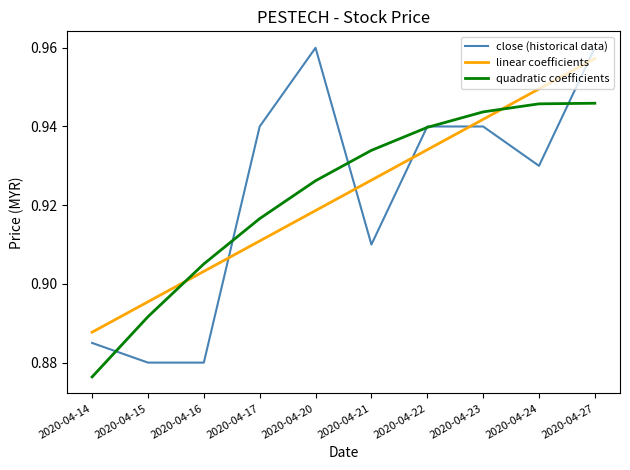

At which category does the chart reach its minimum across all series?

2020-04-14